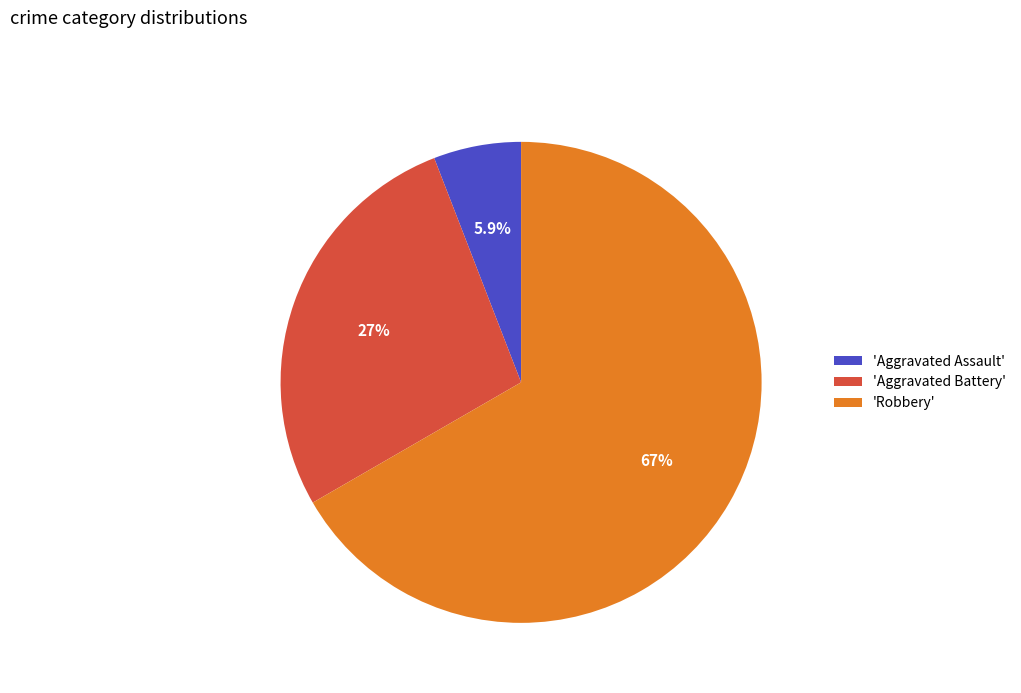

To the nearest percent, what is the average slice percentage?

33%